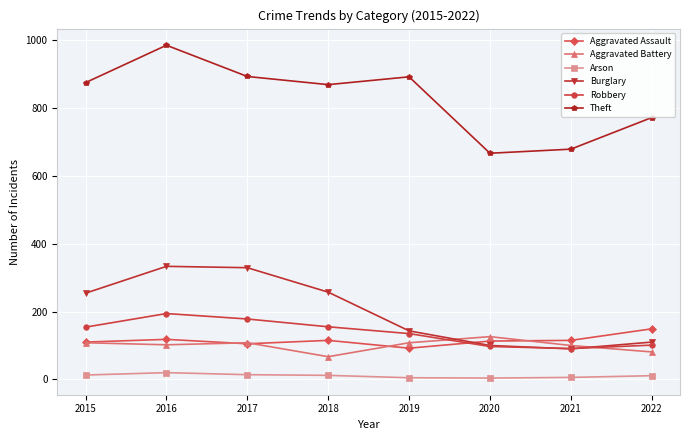

Which series has the largest range (max minus min)?

Theft